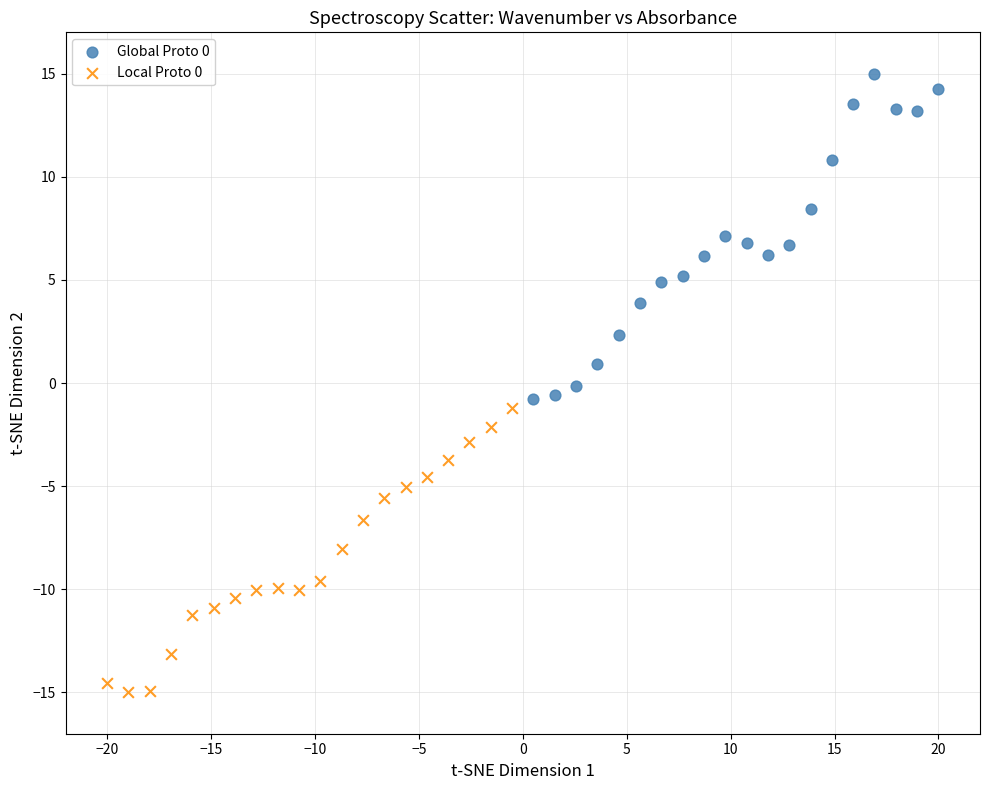

Which series contains the lowest Y value?

Local Proto 0